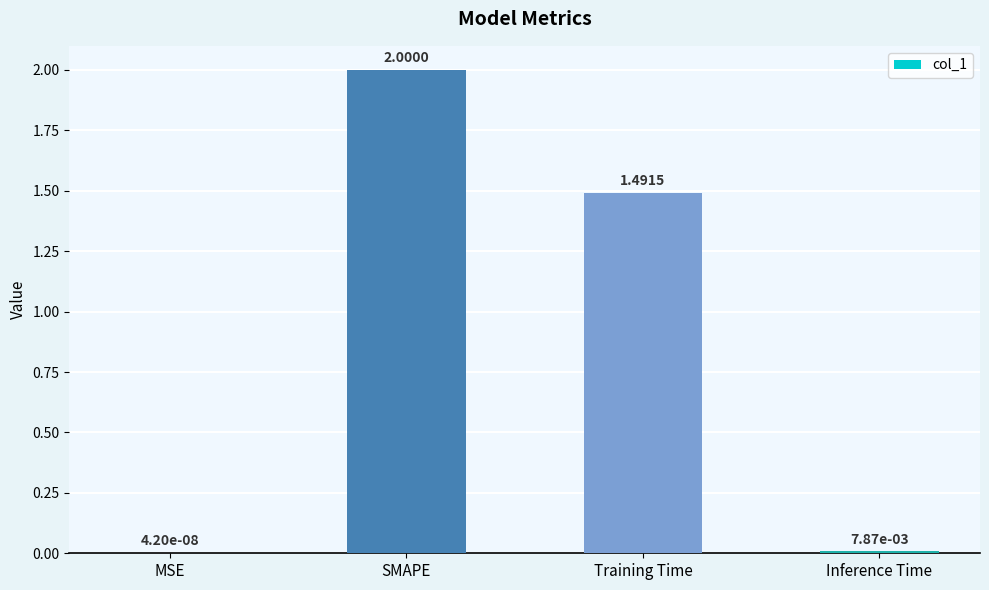

What value does the data have at SMAPE?

2.0